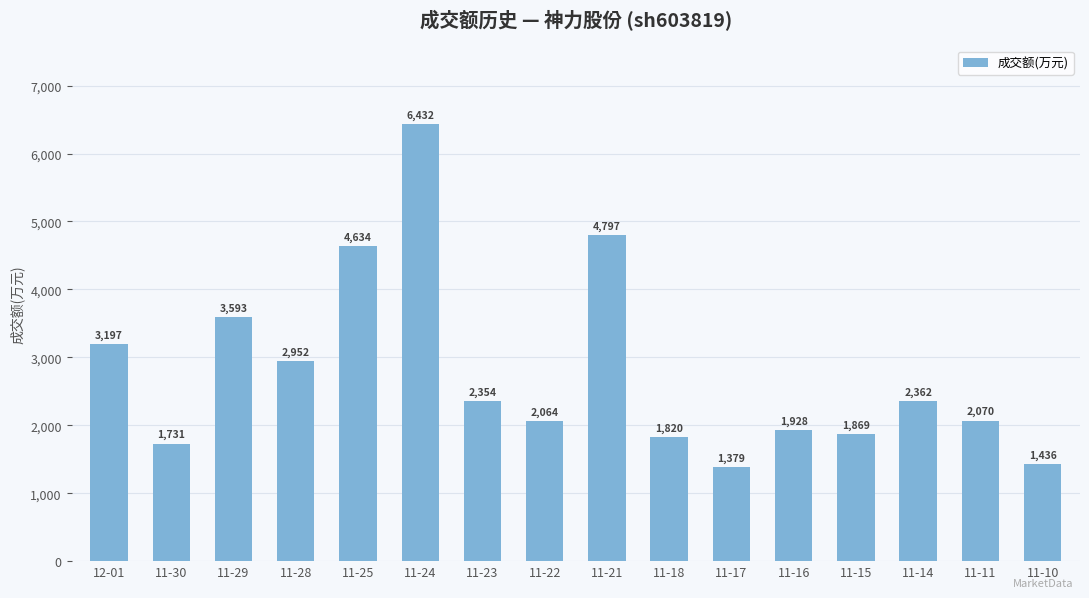

What is the change in value from 11-15 to 11-14?

+493